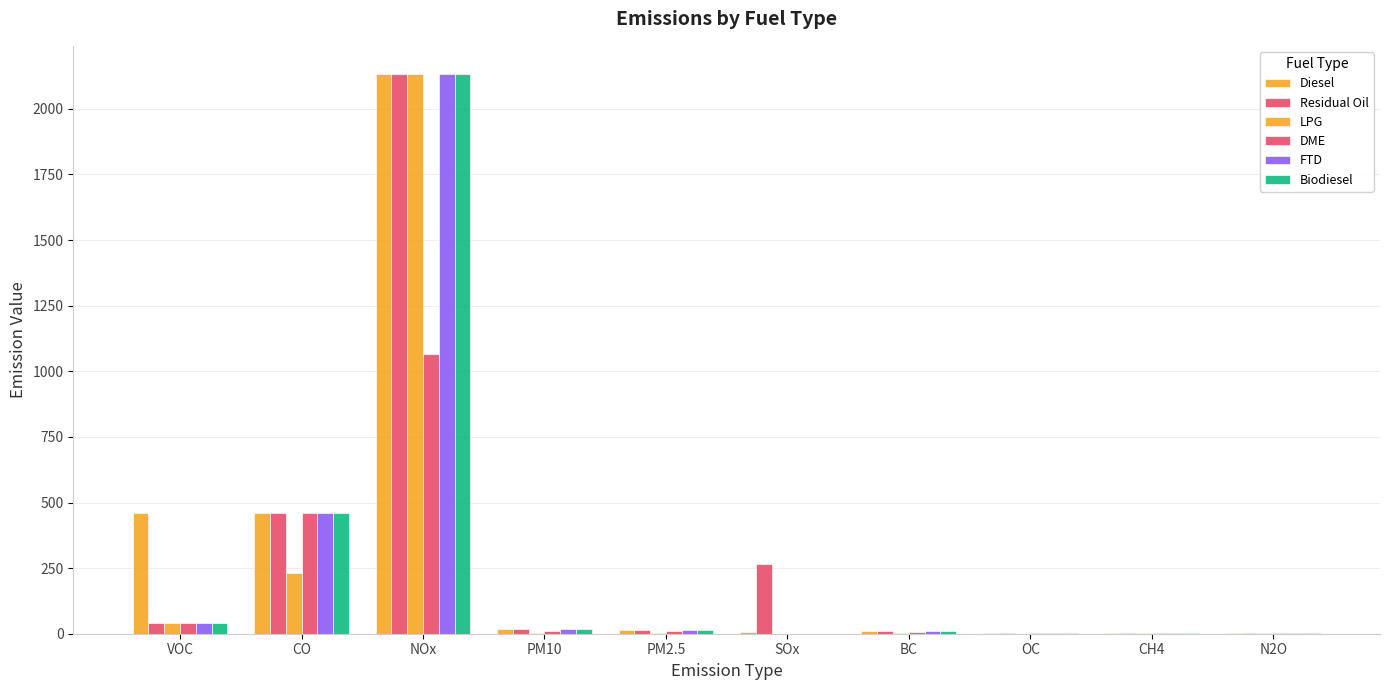

The Biodiesel series shows 59.2 at VOC. True or false?

False